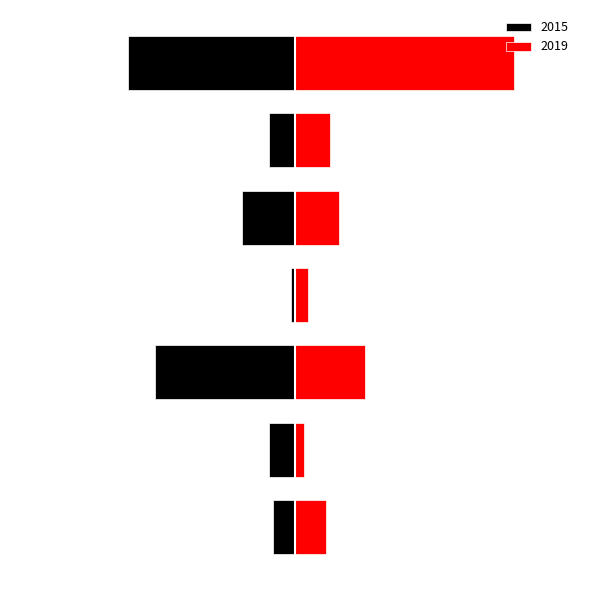

Read the 2019 value at Aggravated Assault.

7